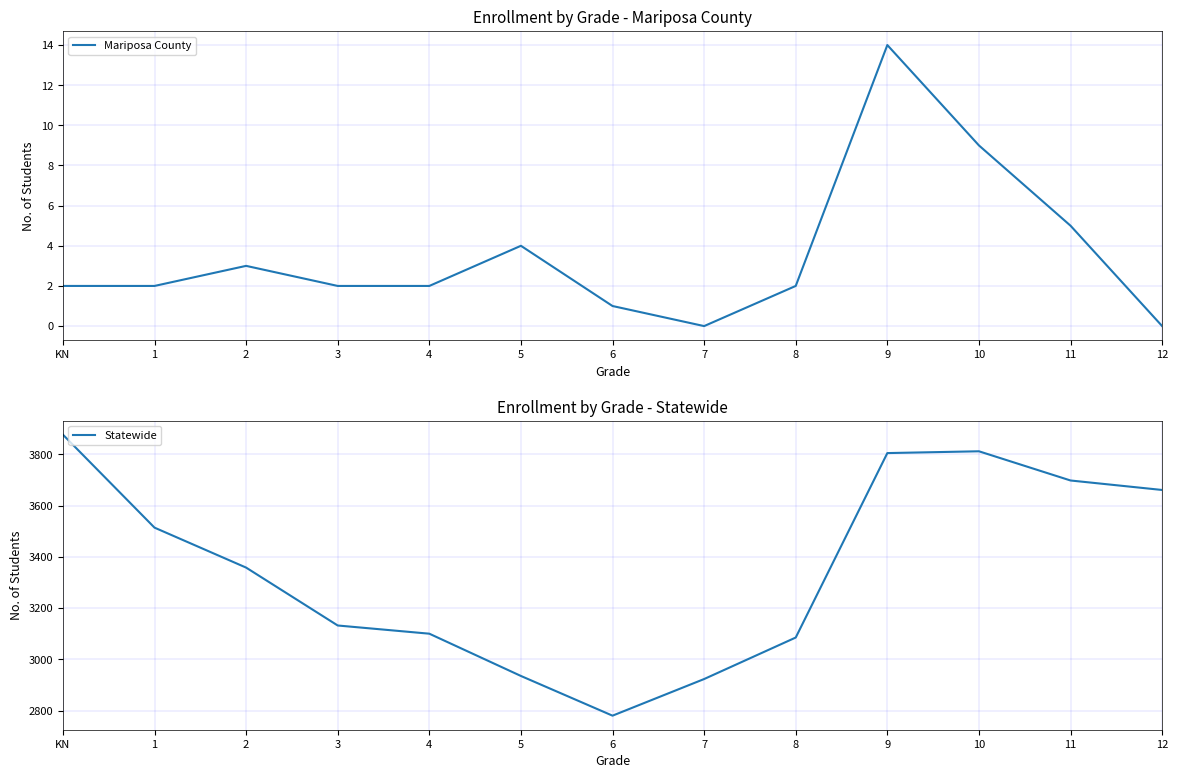

What are all the series names shown in the legend?

Mariposa County, Statewide